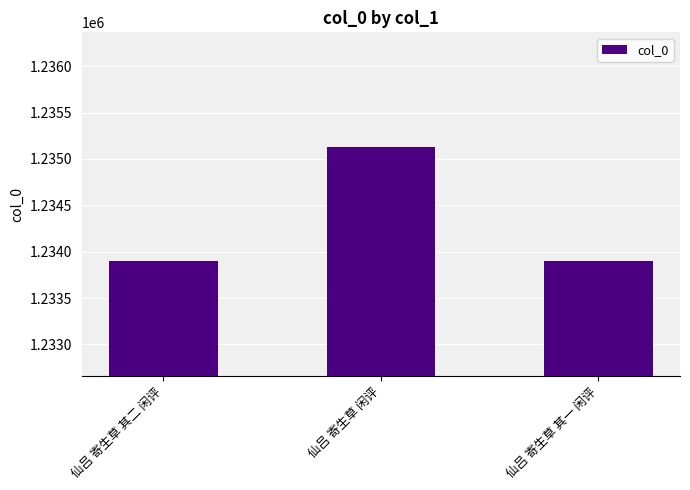

How many bars are there in total?

3